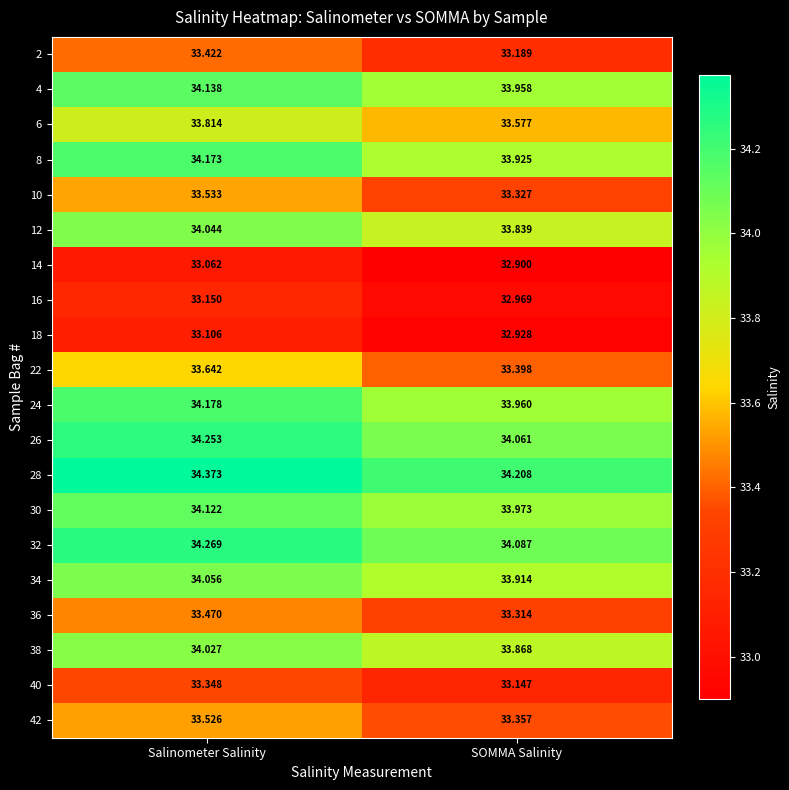

Is the value of 24 at Salinometer Salinity greater than the value of 34 at SOMMA Salinity?

Yes